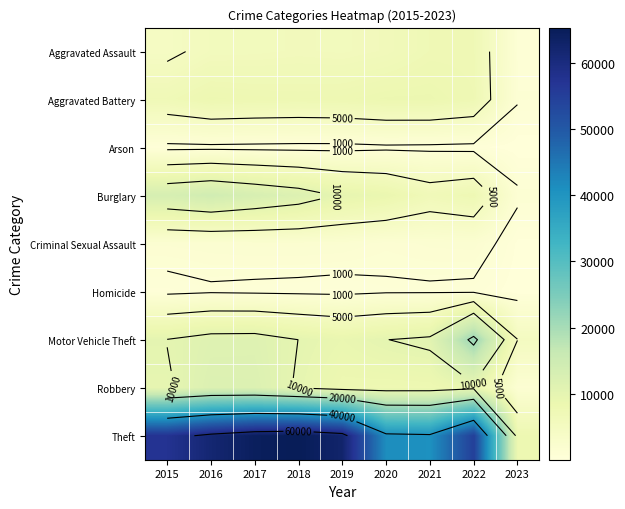

Which series has the largest range (max minus min)?

Theft